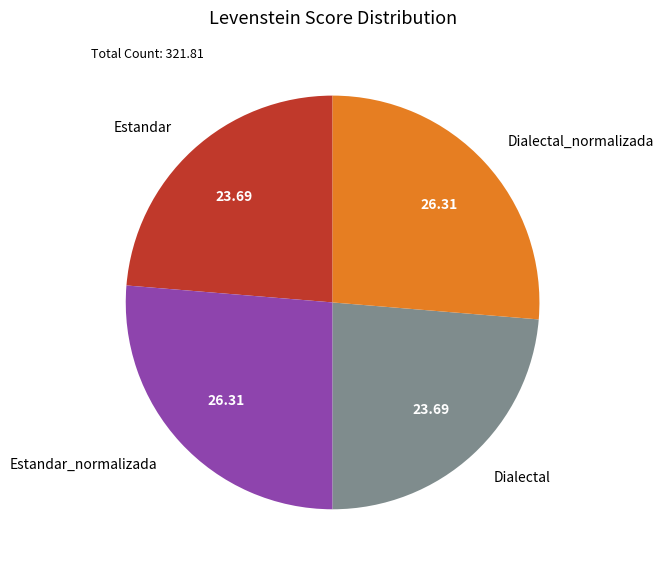

How many segments does this pie chart have?

4